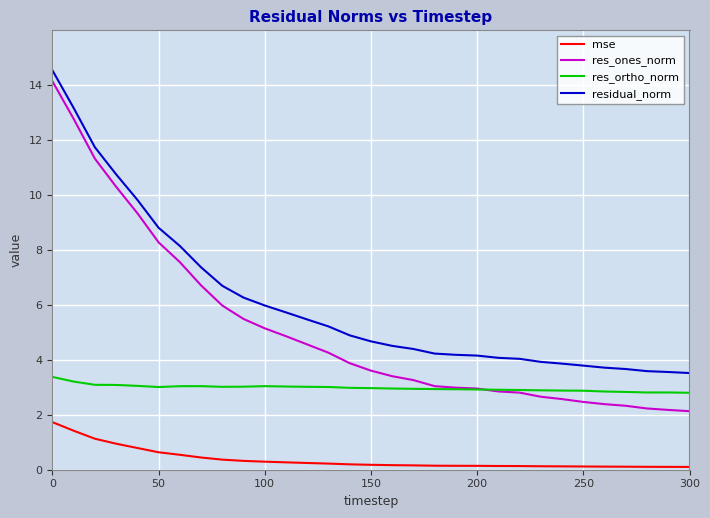

Which series has the widest spread of values?

res_ones_norm